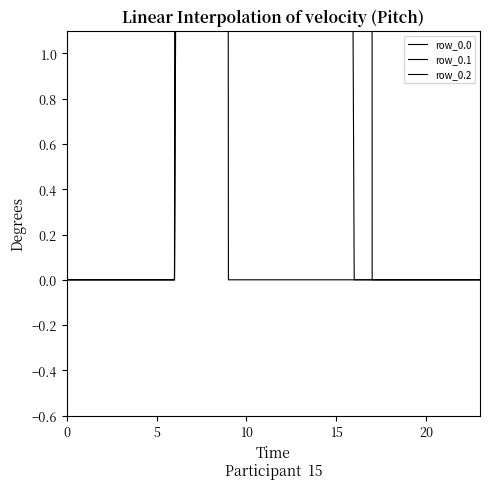

What is the difference between the maximum and minimum values in the row_0.1 series?

485.4